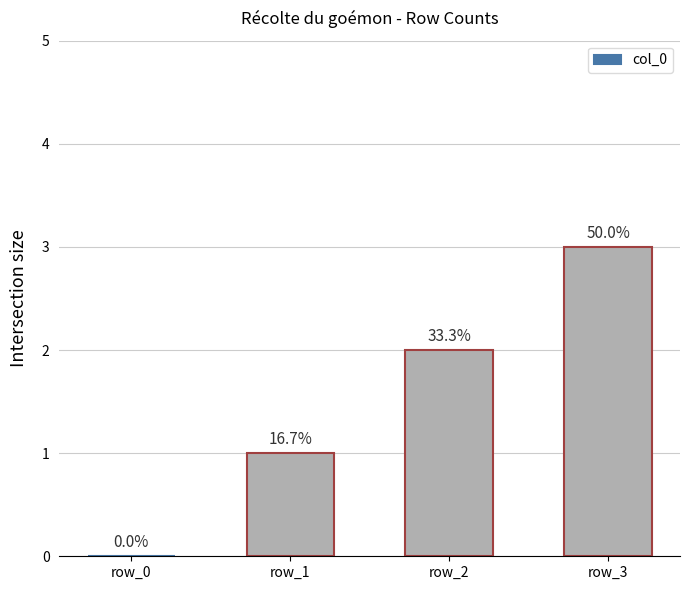

Are the bars horizontal?

No